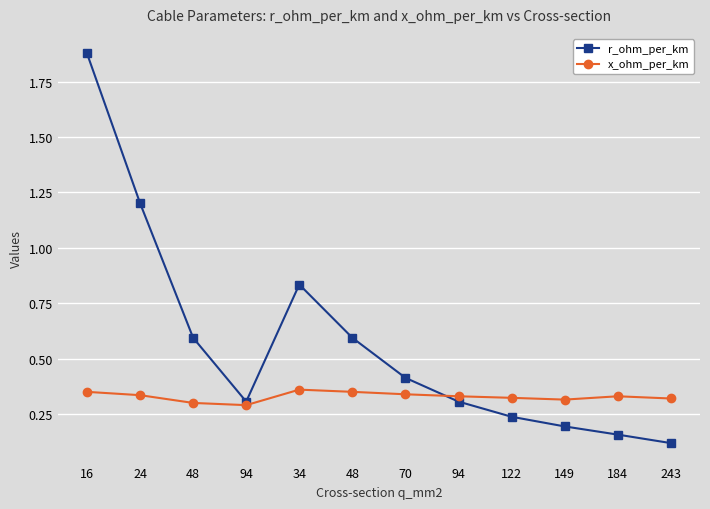

How many lines are shown in the chart?

2